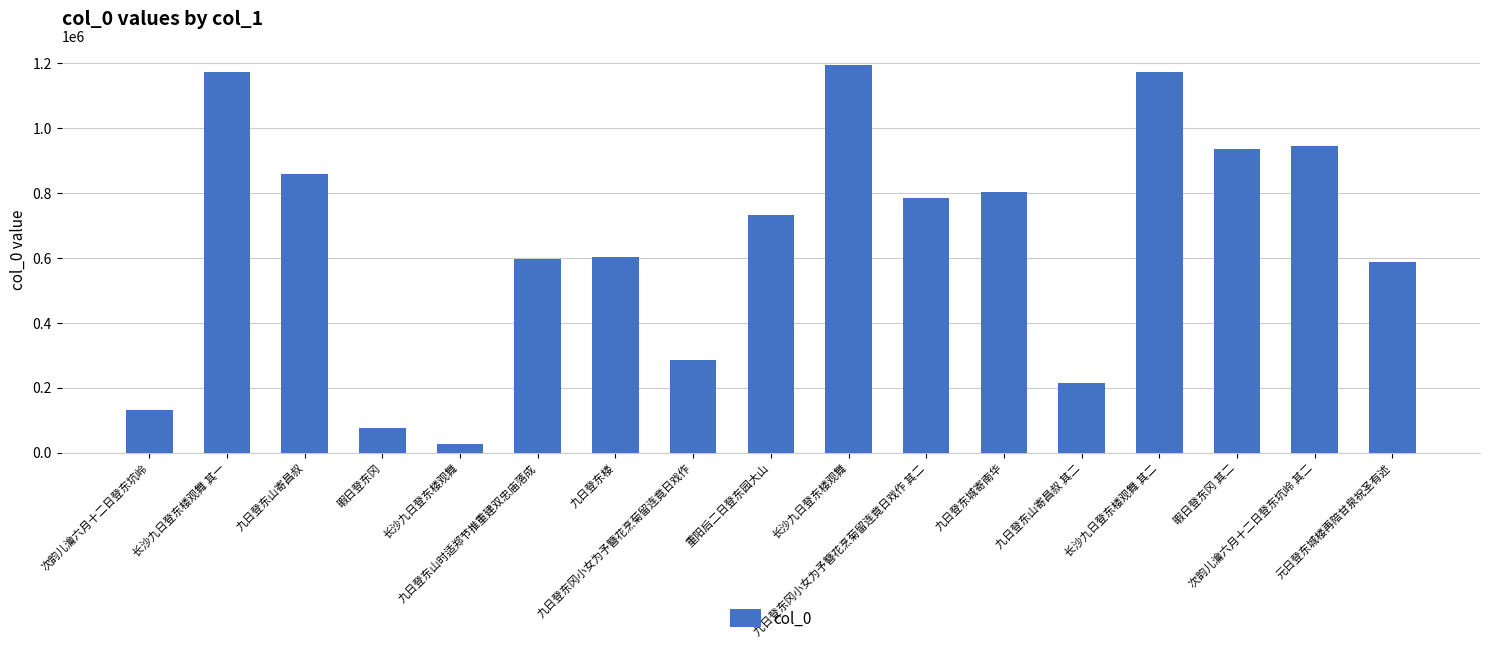

How many distinct data groups are displayed?

1